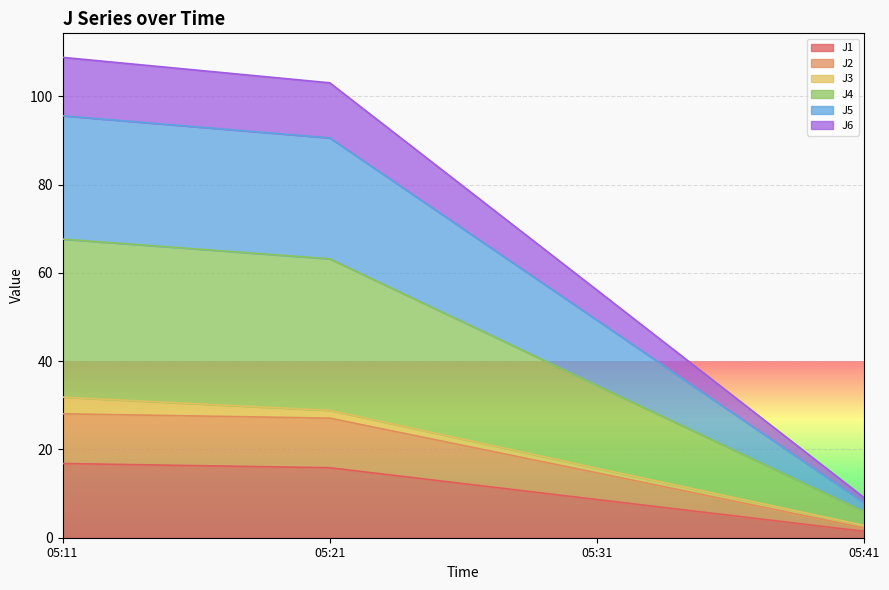

Rank the categories by J1 value from highest to lowest.

05:11, 05:21, 05:31, 05:41